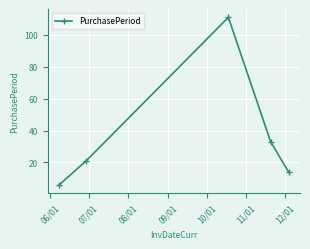

How many lines are shown in the chart?

1